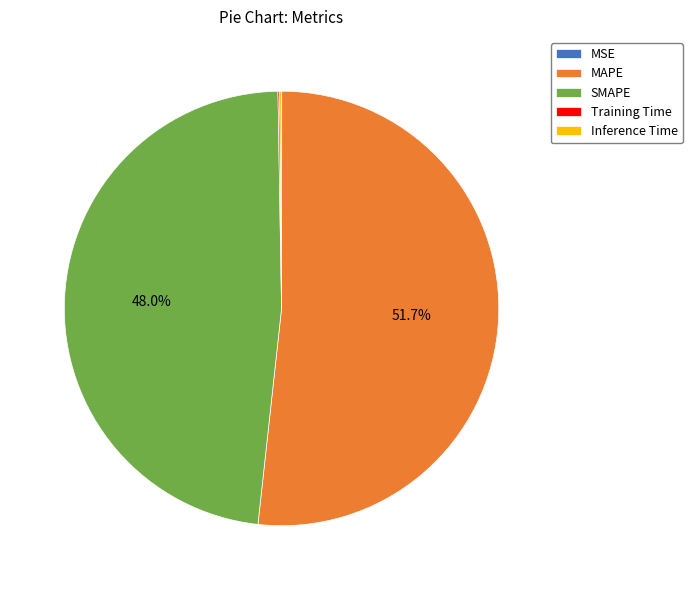

Which slice represents more than half of the pie?

MAPE